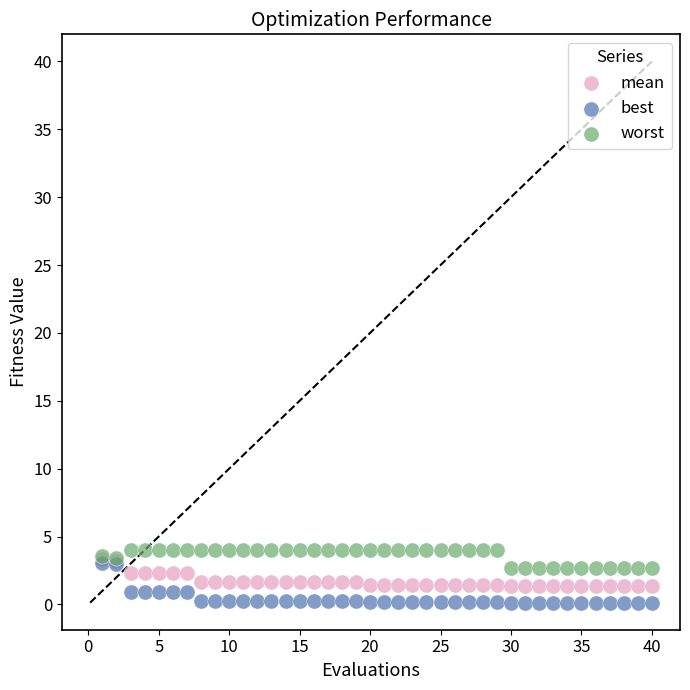

Which series contains the highest Y value?

worst